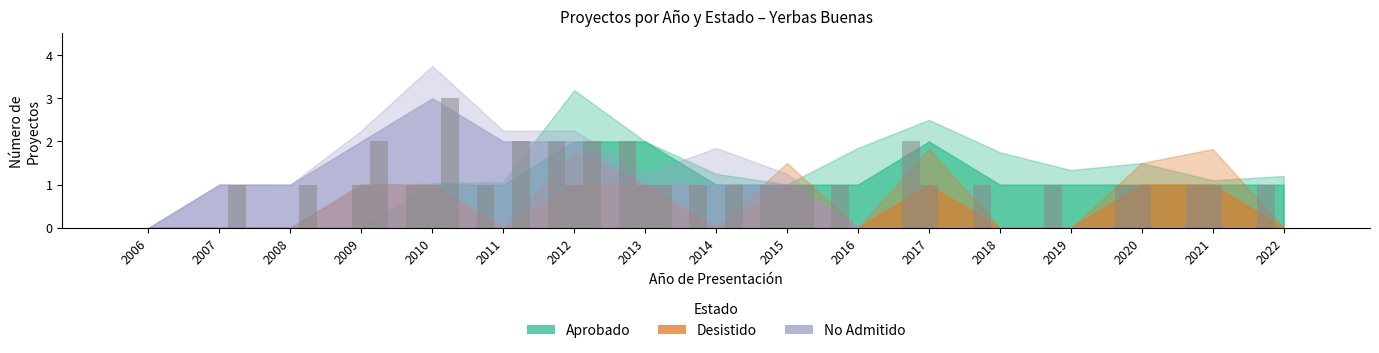

Reading left to right, transcribe all the data shown in this chart.

Aprobado: 2006=0	2007=0	2008=0	2009=0	2010=1	2011=1	2012=2	2013=2	2014=1	2015=1	2016=1	2017=2	2018=1	2019=1	2020=1	2021=1	2022=1
Desistido: 2006=0	2007=0	2008=0	2009=1	2010=1	2011=0	2012=1	2013=1	2014=0	2015=1	2016=0	2017=1	2018=0	2019=0	2020=1	2021=1	2022=0
No Admitido: 2006=0	2007=1	2008=1	2009=2	2010=3	2011=2	2012=2	2013=1	2014=1	2015=1	2016=0	2017=0	2018=0	2019=0	2020=0	2021=0	2022=0